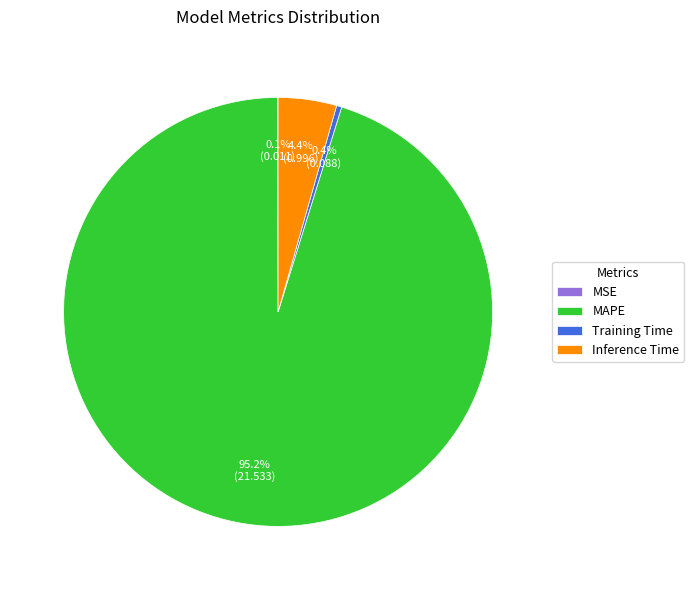

To the nearest percent, what is the difference between the Inference Time and MAPE slice percentages?

91%